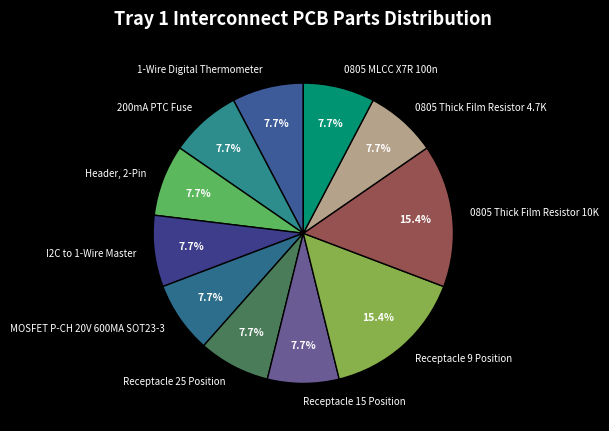

Approximately how many times larger is the value at 0805 MLCC X7R 100n compared to 0805 Thick Film Resistor 4.7K?

1.0